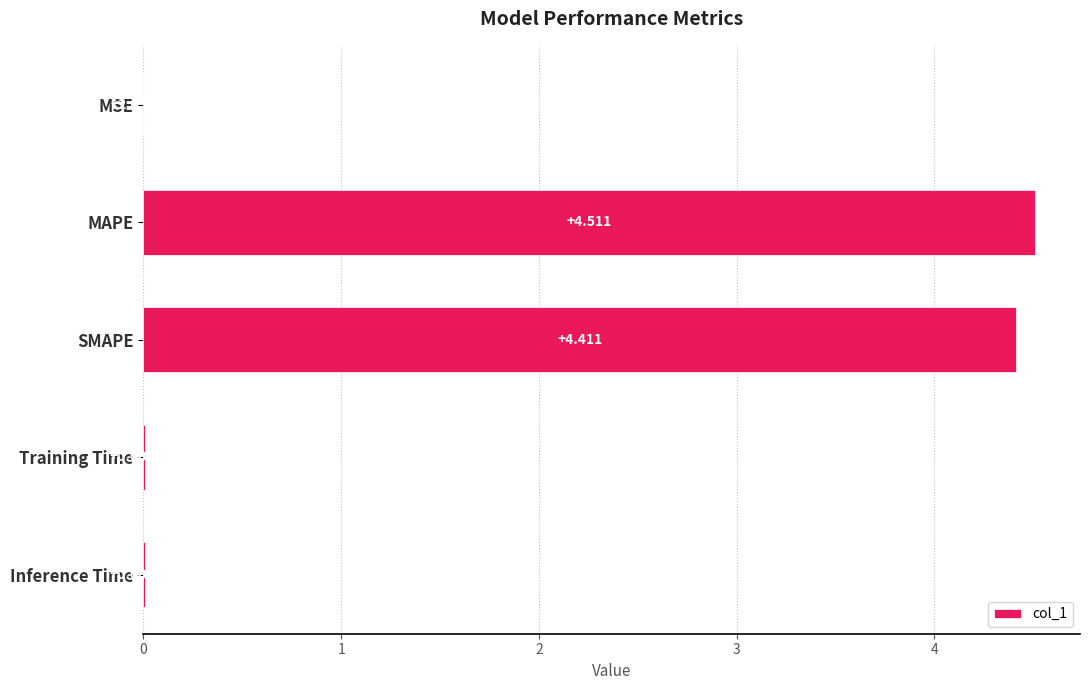

Which has a higher value, SMAPE or Training Time?

SMAPE